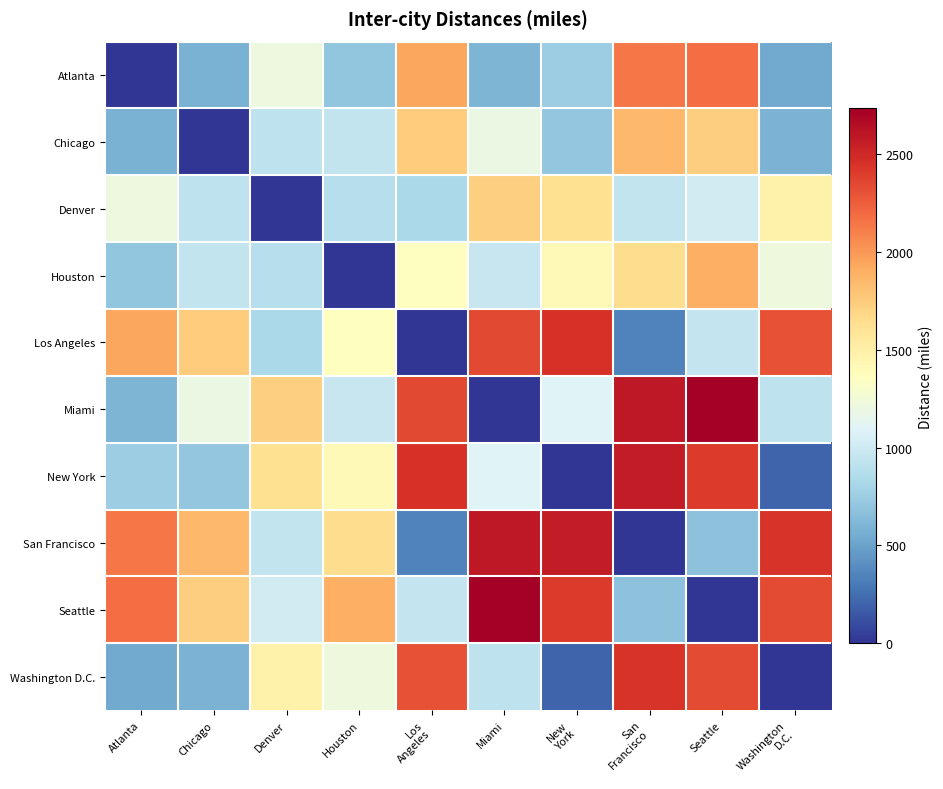

At Washington D.C., list the series in order from largest to smallest.

San Francisco, Seattle, Los Angeles, Denver, Houston, Miami, Chicago, Atlanta, New York, Washington D.C.